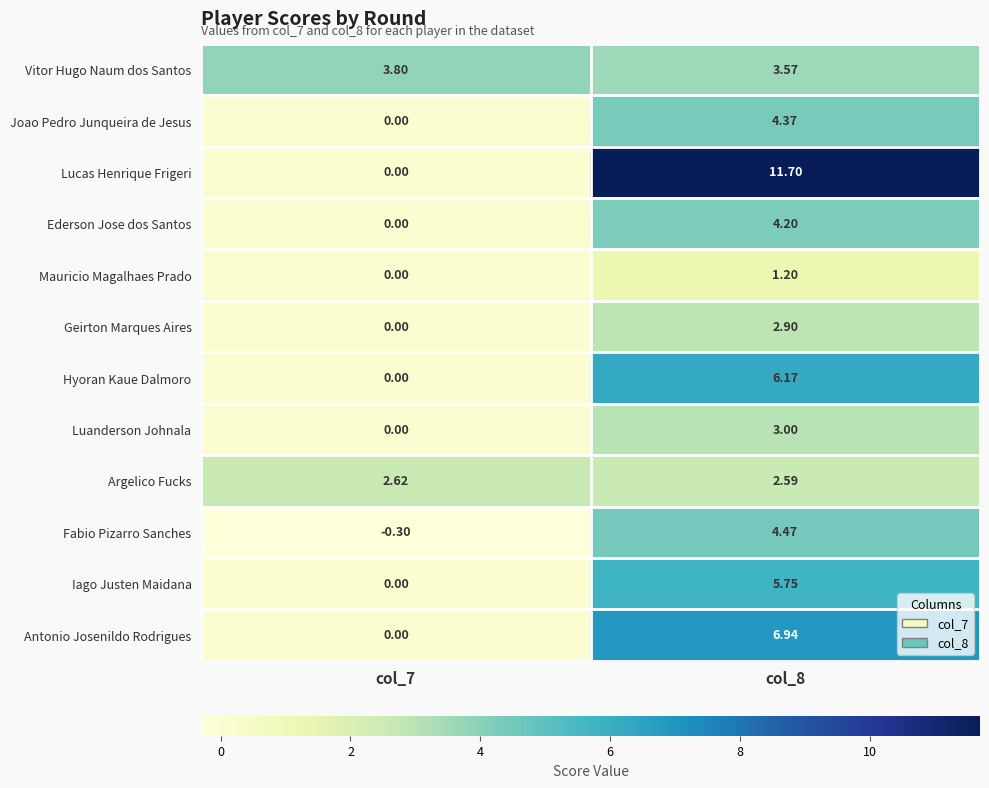

List the series in order of their peak value, lowest first.

Mauricio Magalhaes Prado, Argelico Fucks, Geirton Marques Aires, Luanderson Johnala, Vitor Hugo Naum dos Santos, Ederson Jose dos Santos, Joao Pedro Junqueira de Jesus, Fabio Pizarro Sanches, Iago Justen Maidana, Hyoran Kaue Dalmoro, Antonio Josenildo Rodrigues, Lucas Henrique Frigeri